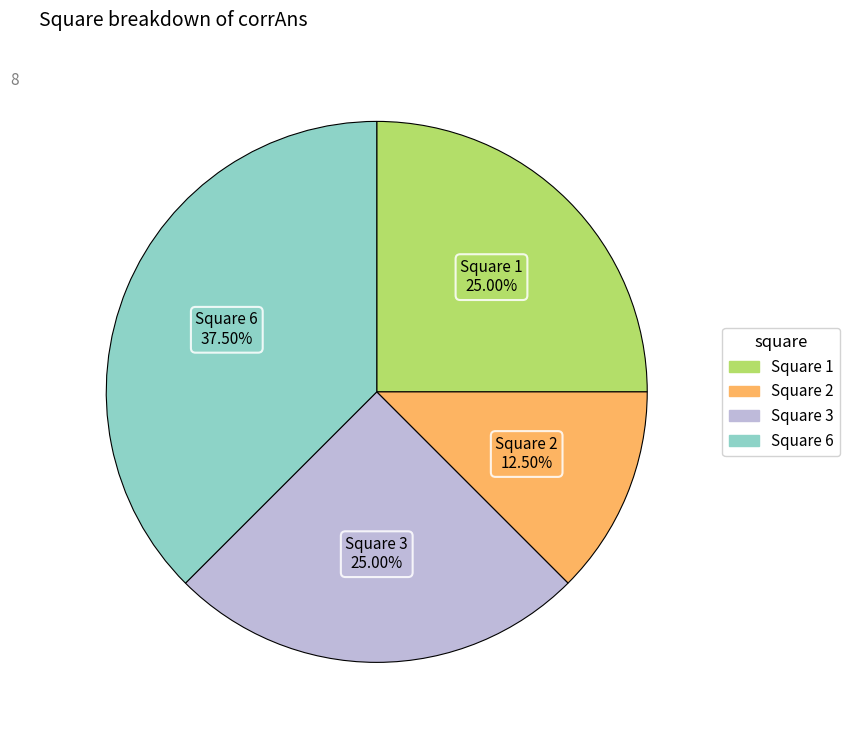

Is there any slice that represents more than half of the pie?

No